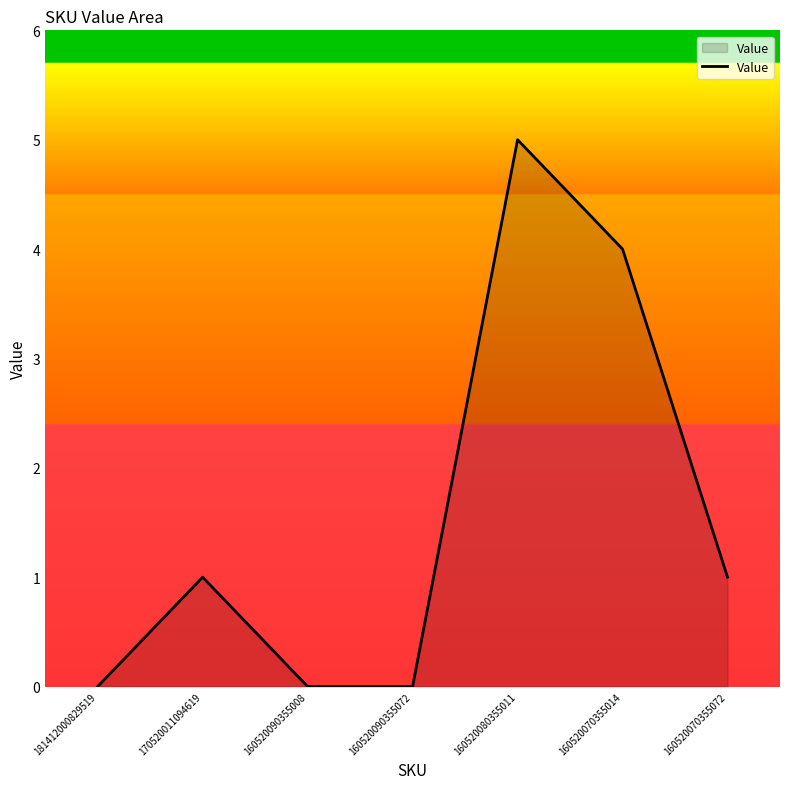

Count the values in the range 0 to 4.

6